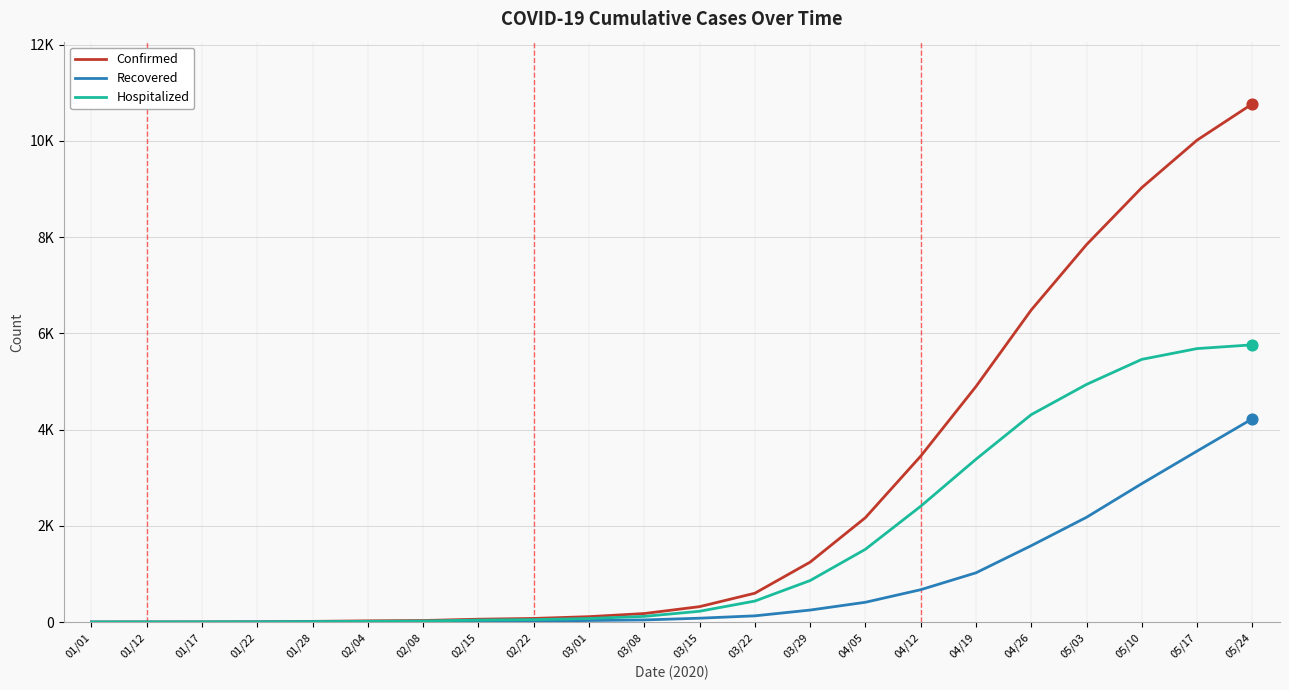

What are all the series names shown in the legend?

Confirmed, Recovered, Hospitalized